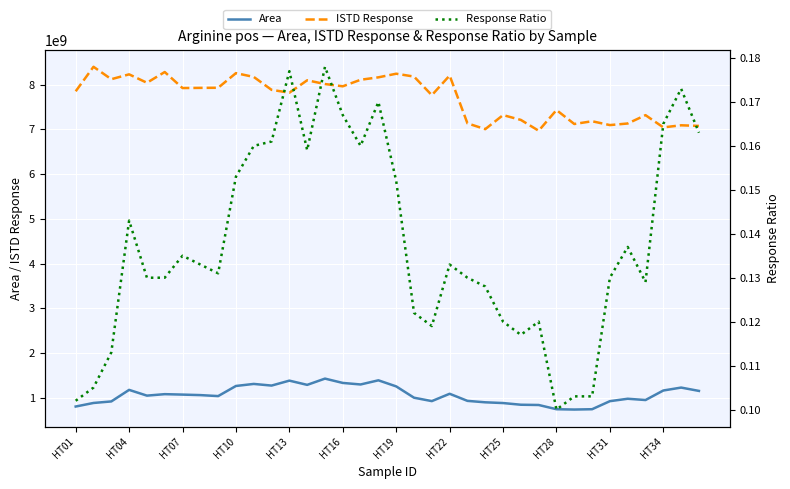

What is the value of the Area point at the 36th from the left?

1151329384.0